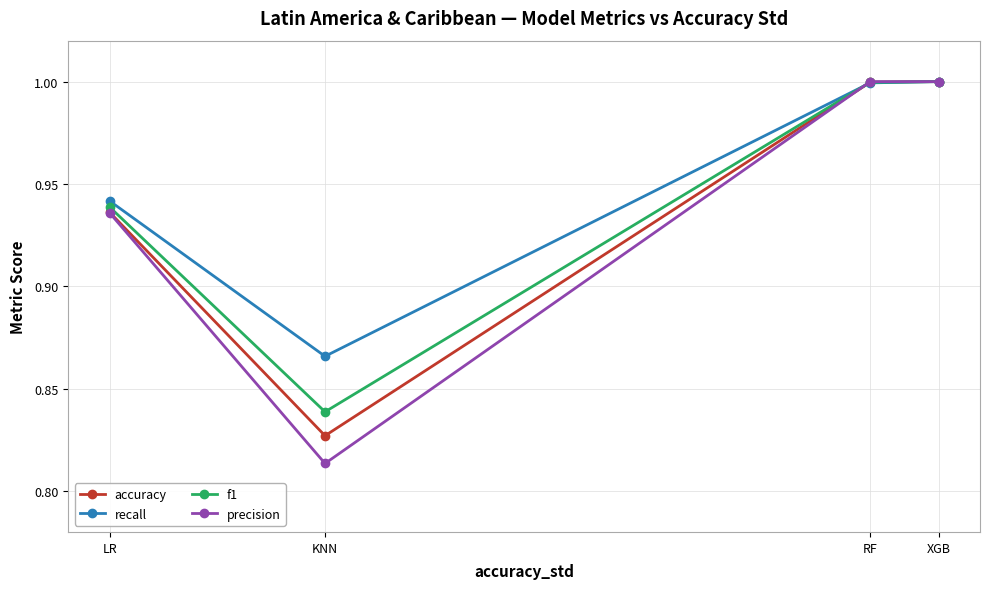

The value of f1 at LR is 1.3. True or false?

False